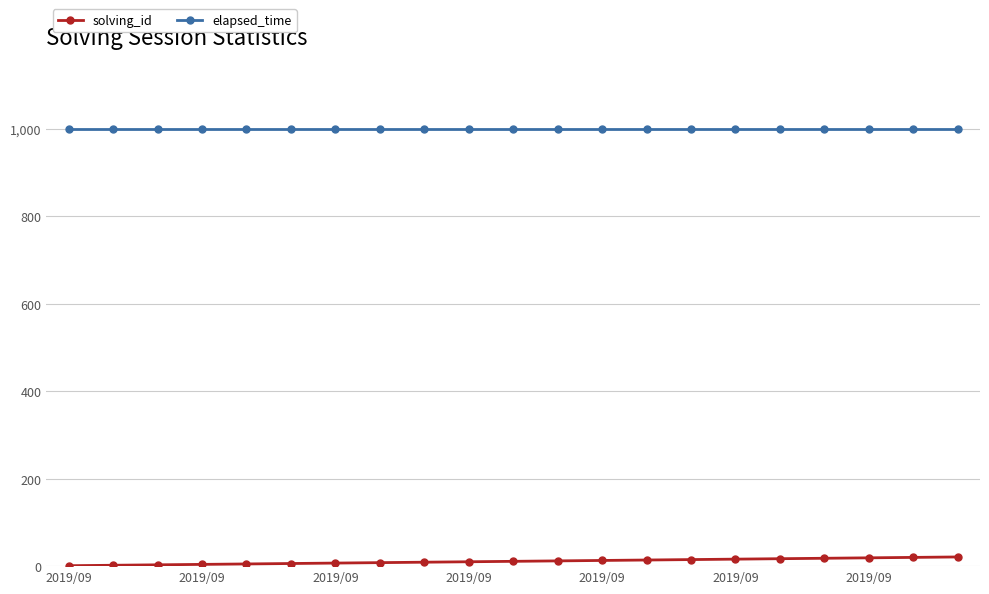

True or false: solving_id and elapsed_time cross at least once.

False